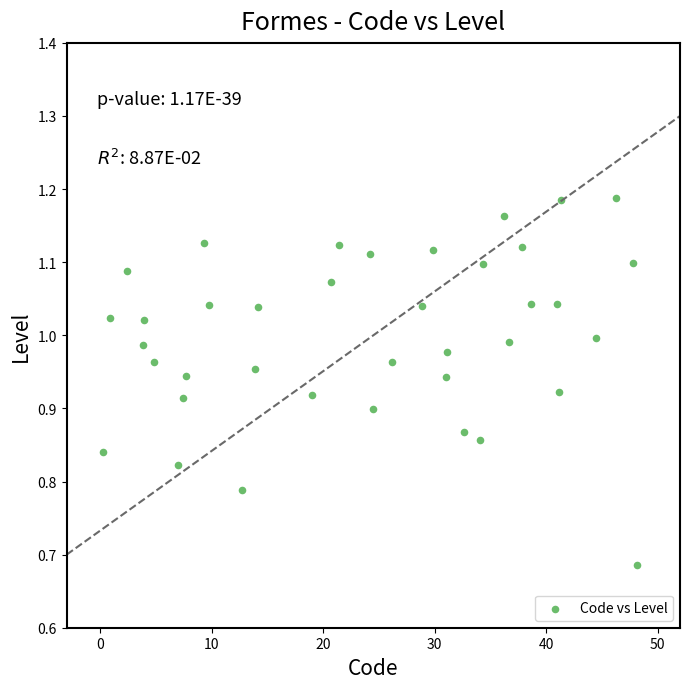

What is the range of Y values (max minus min)?

0.5